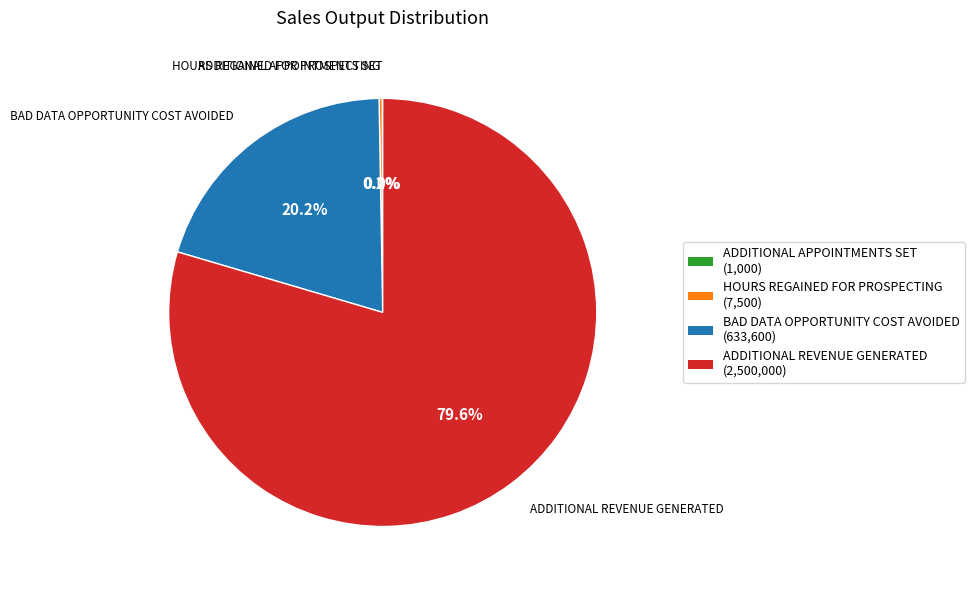

How much of the chart is everything except BAD DATA OPPORTUNITY COST AVOIDED?

79.8%